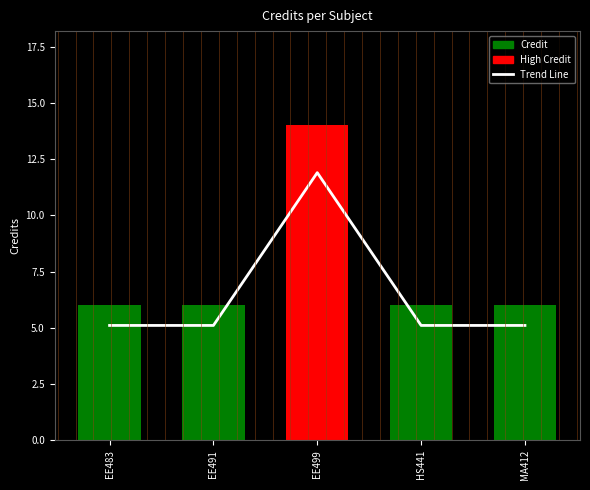

What value does the Credit series have at EE483?

6.0